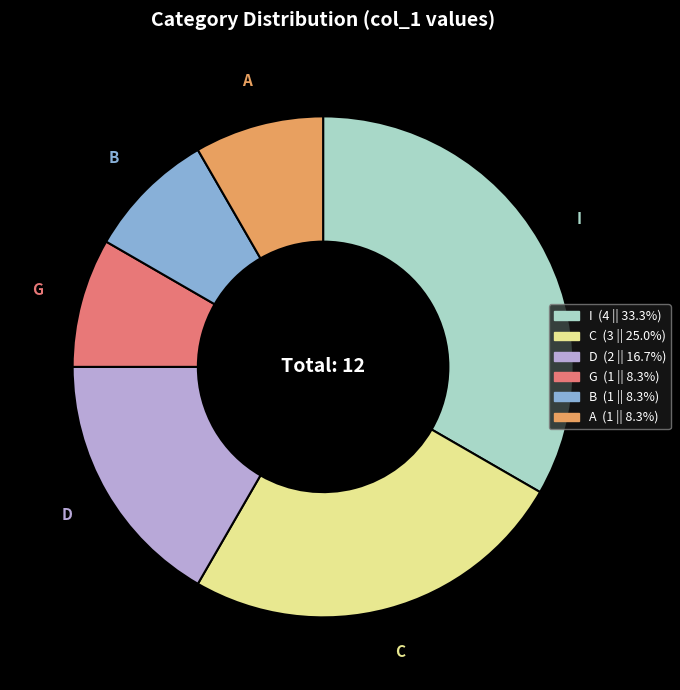

Is there a majority slice in this chart?

No